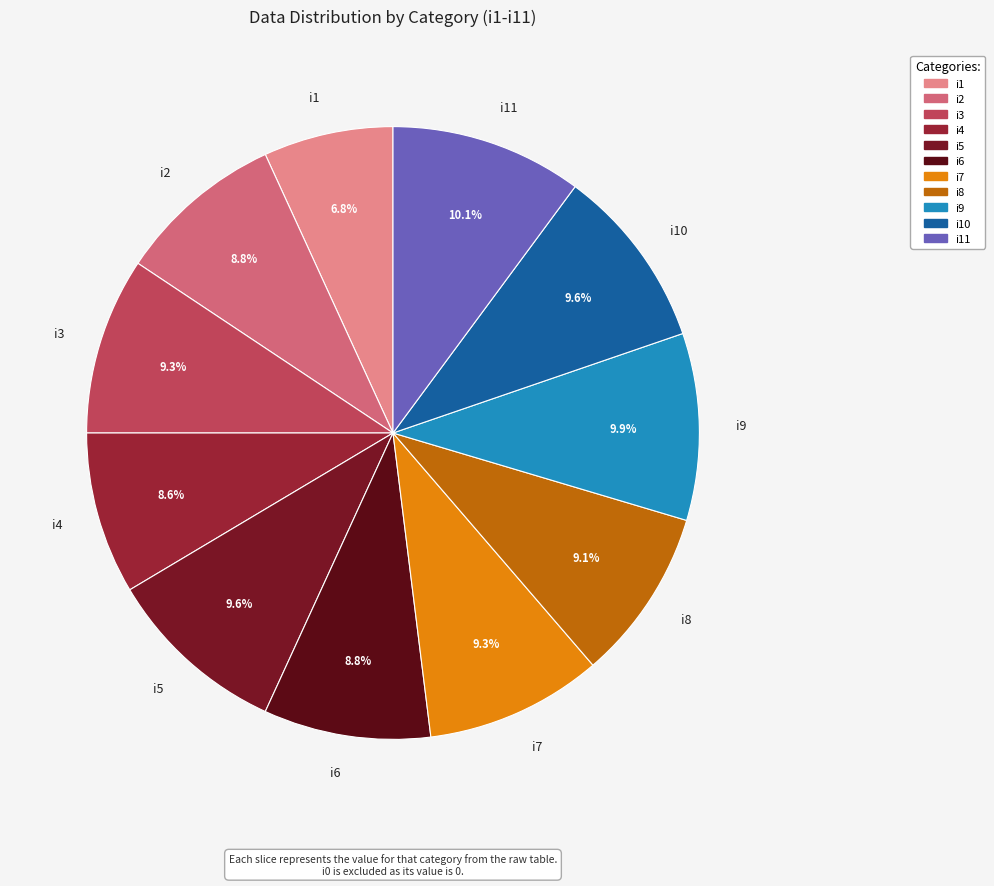

Is i4 the majority of the pie?

No